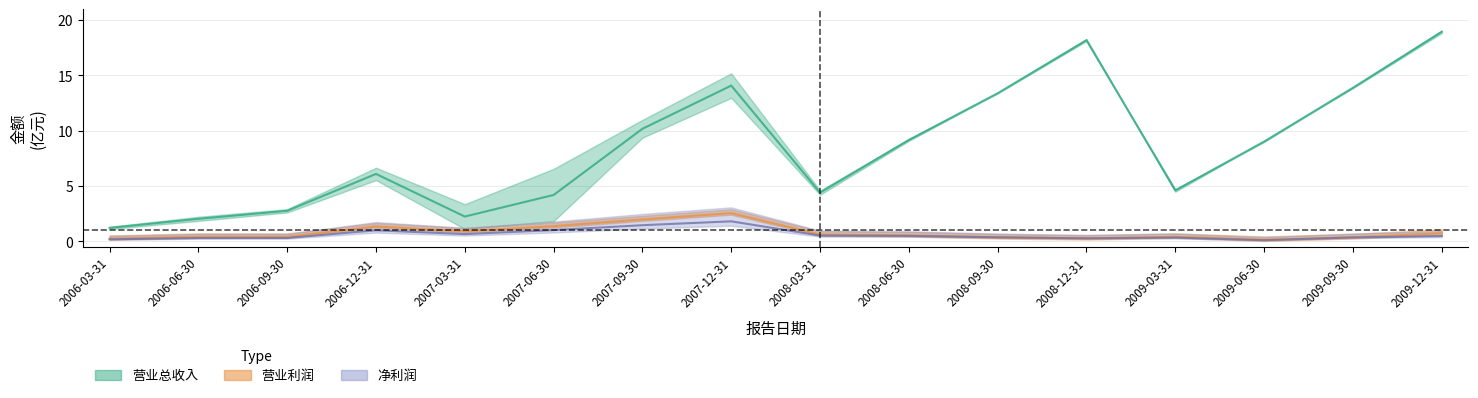

Rank the series by their maximum value, from lowest to highest.

净利润, 营业利润, 营业总收入